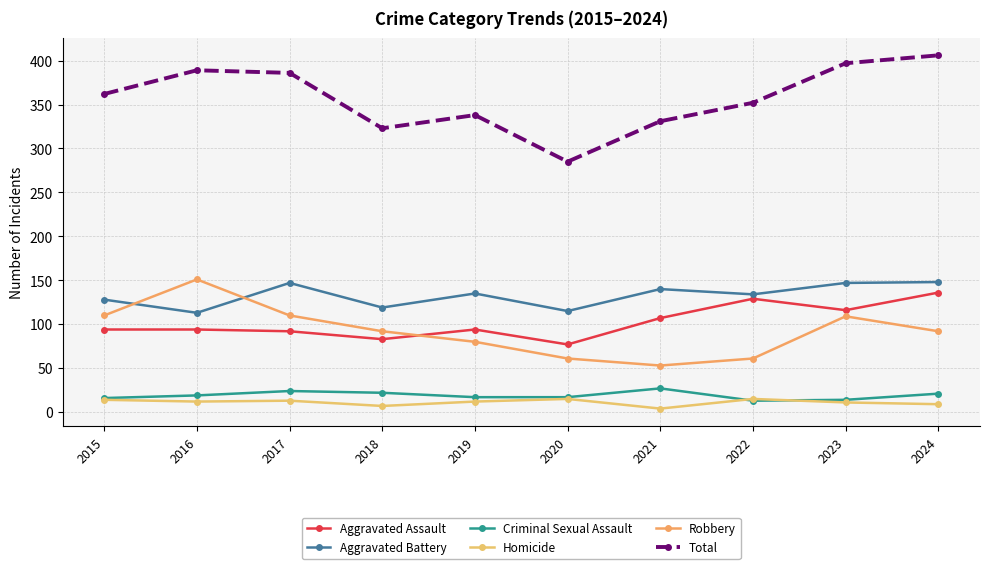

Which series has the widest spread of values?

Total